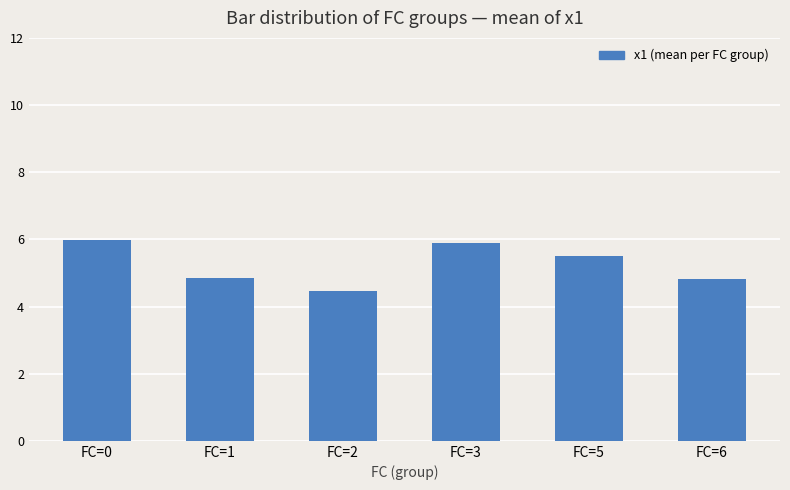

The chart shows a value of 1.0 at FC=2. True or false?

False